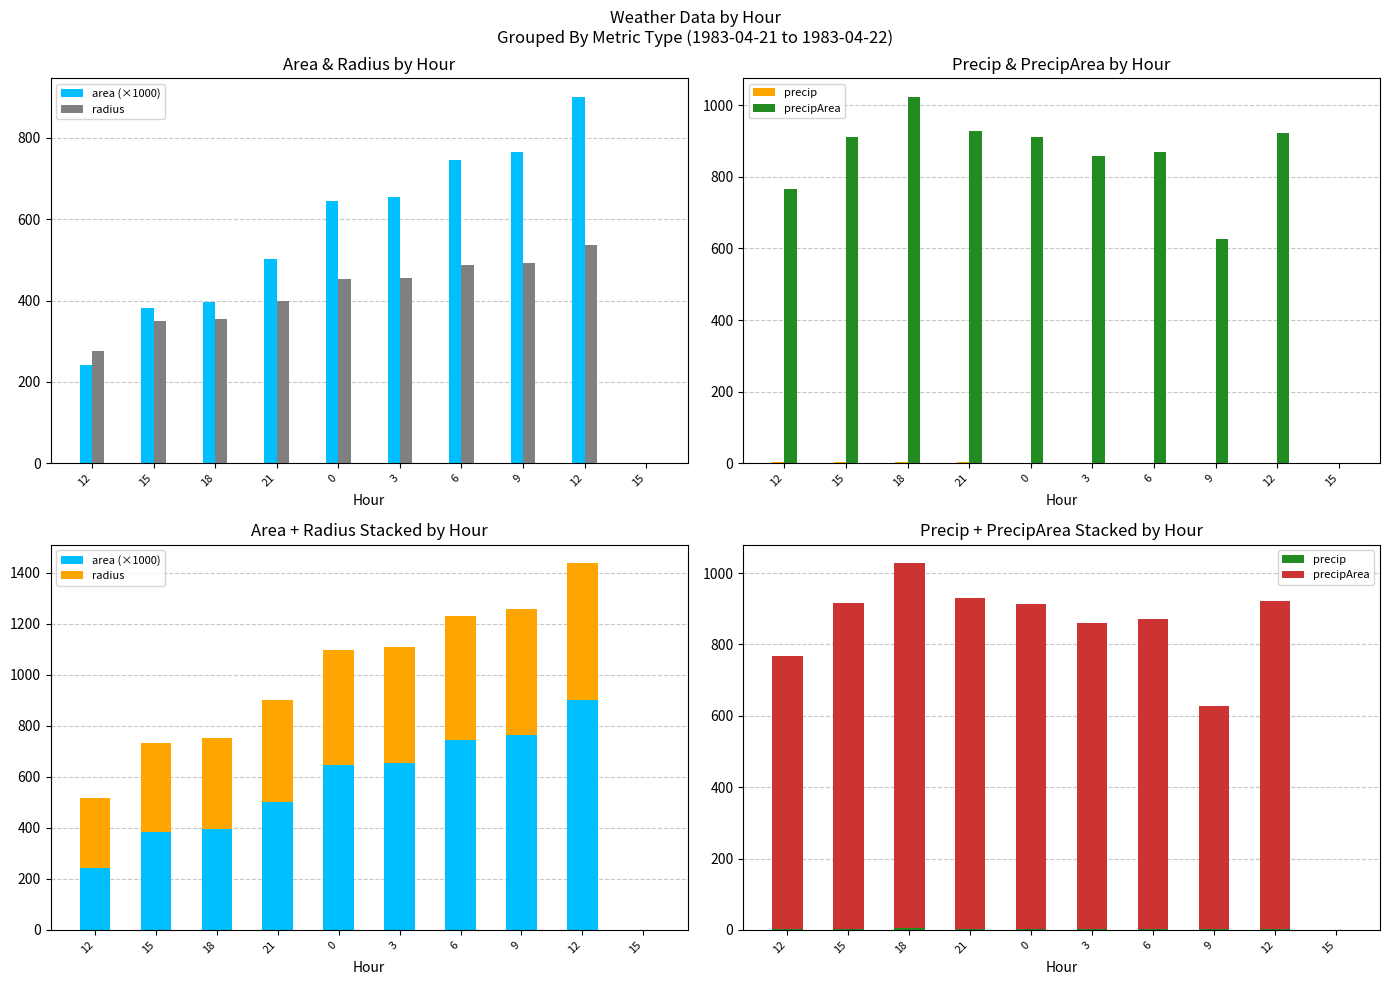

How many data points in precip are above 2?

5